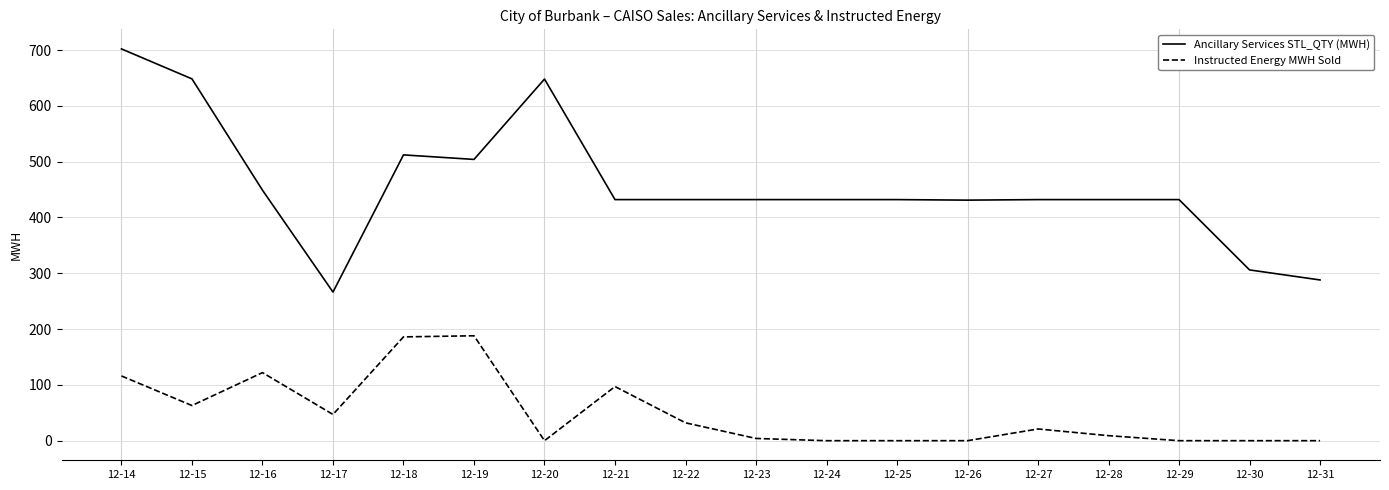

Count the number of categories in the chart.

18